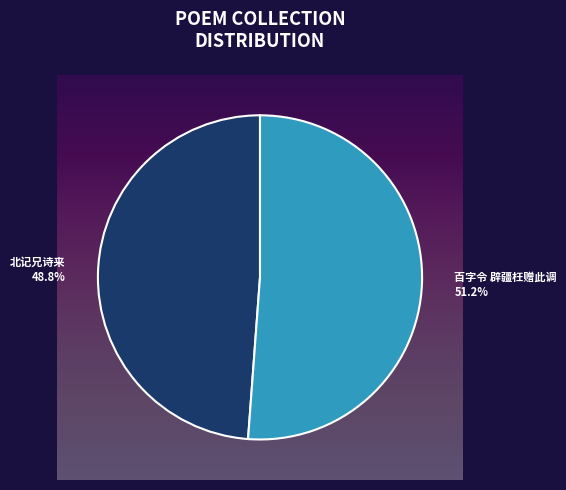

To the nearest percent, what is the combined percentage of 百字令 辟疆枉赠此调，且坚异日同归之约，次韵和答，兼叙旧事 and 北记兄诗来，有九日登高之约，次韵和之?

100%